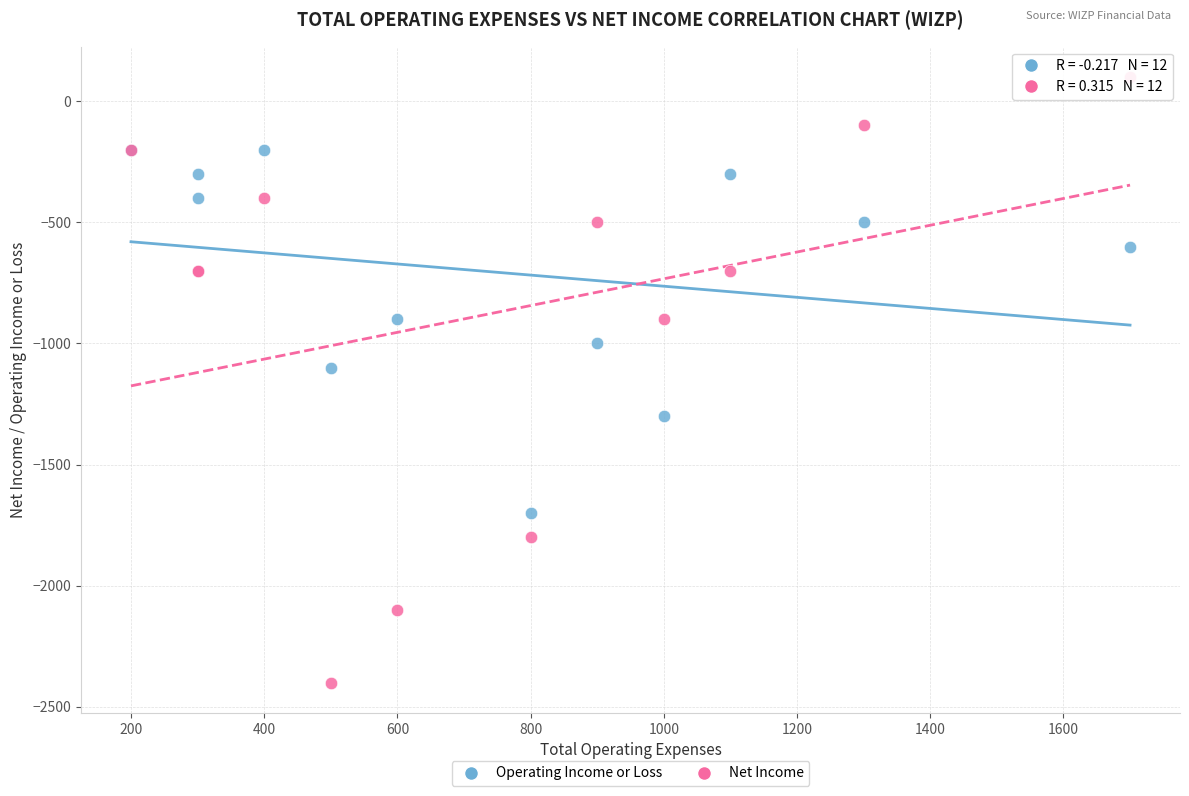

Which series has the largest Y range (max minus min)?

Net Income